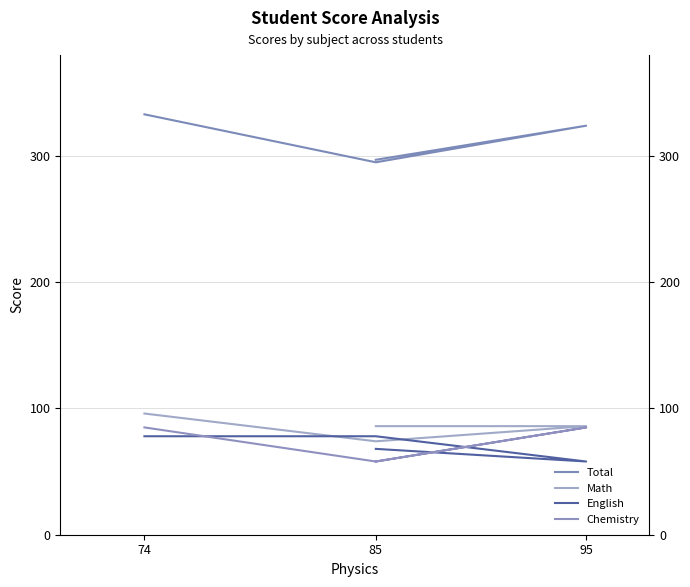

List the series in order of their peak value, lowest first.

English, Chemistry, Math, Total